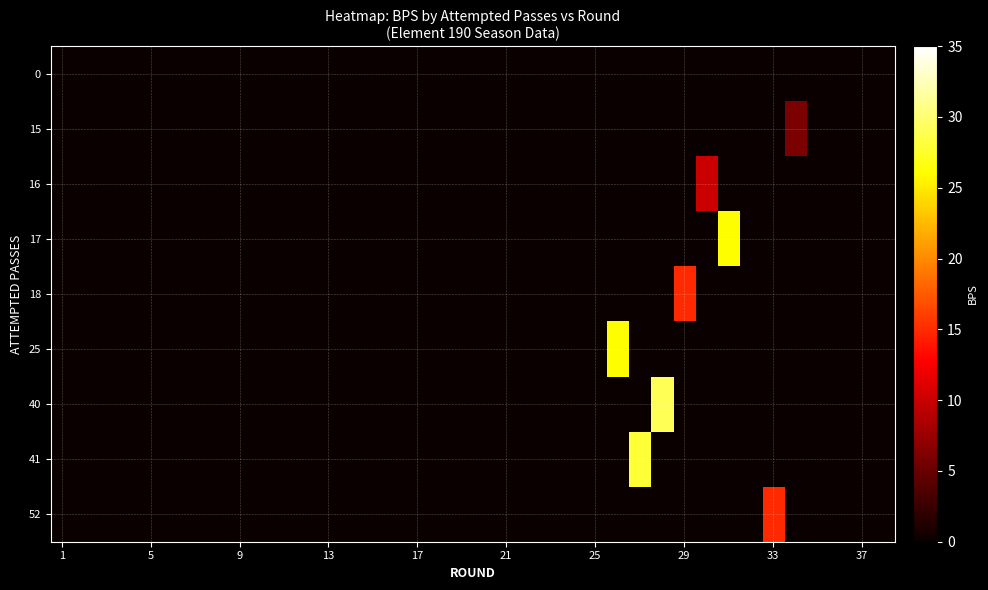

Rank the series by their maximum value, from highest to lowest.

40, 41, 17, 25, 18, 52, 16, 15, 0